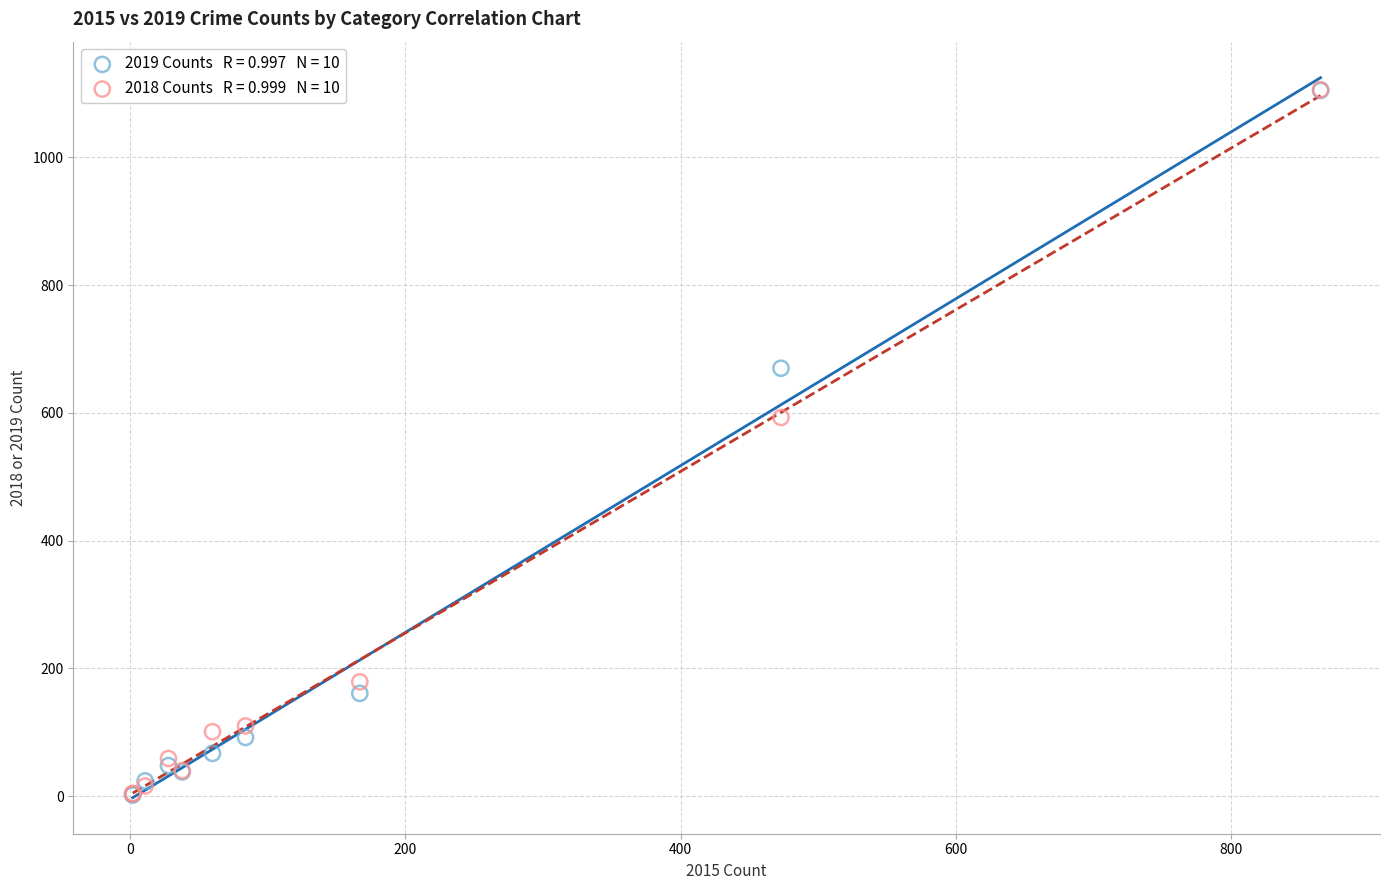

Across all series, what Y value is closest to 554?

593